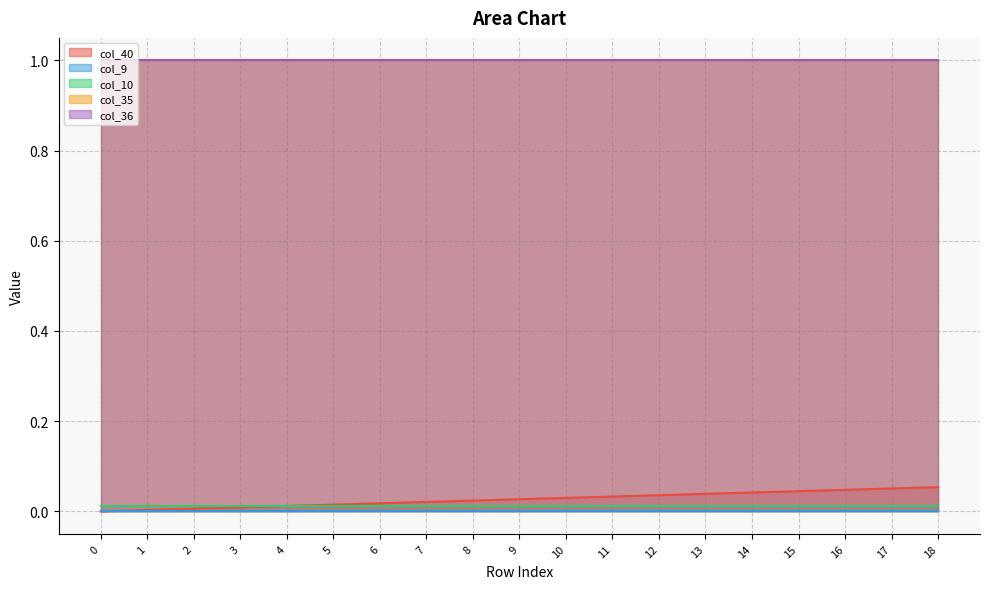

True or false: col_9 and col_10 intersect in this chart.

False